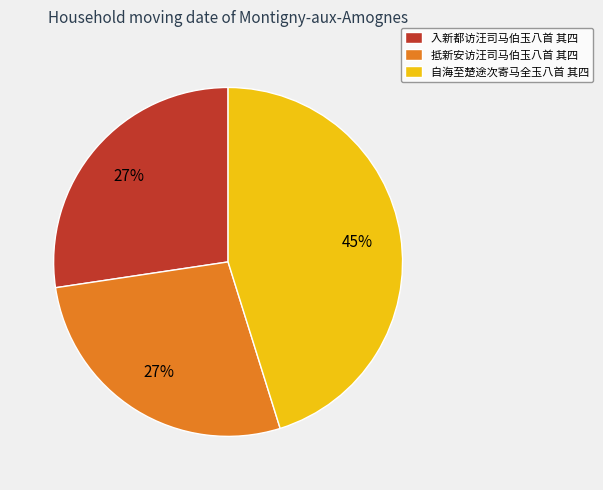

Do 抵新安访汪司马伯玉八首 其四 and 入新都访汪司马伯玉八首 其四 together represent more than half of the pie?

Yes